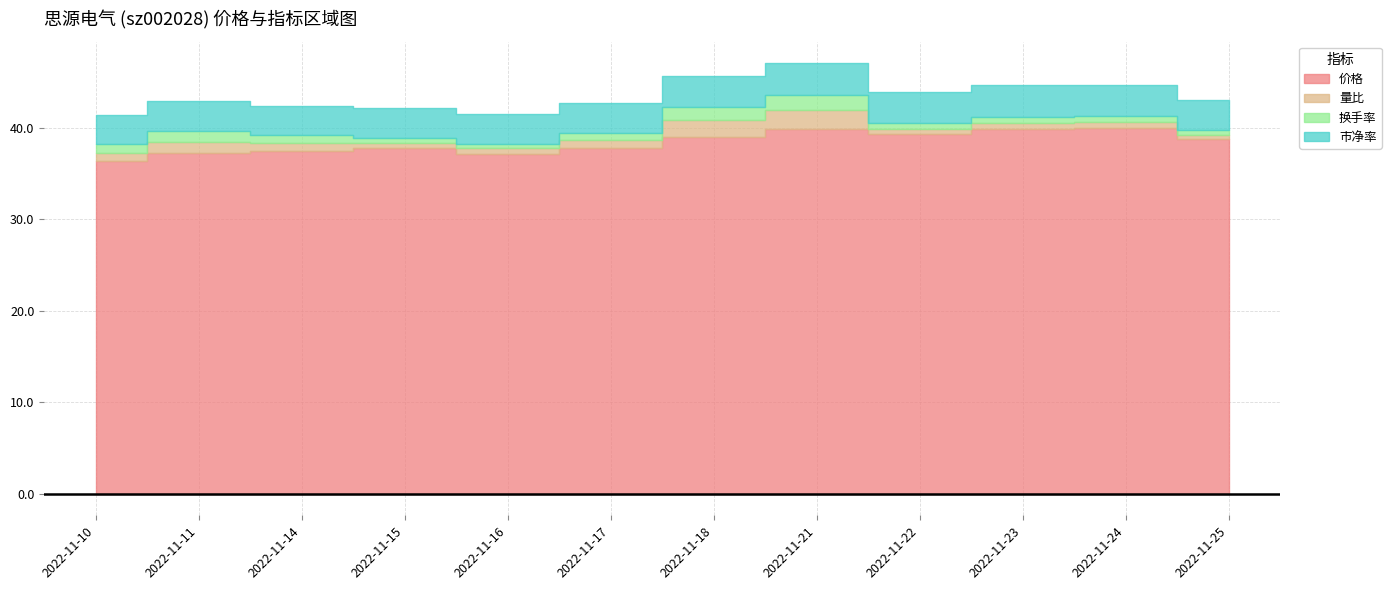

What are all the series names shown in the legend?

价格, 量比, 换手率, 市净率